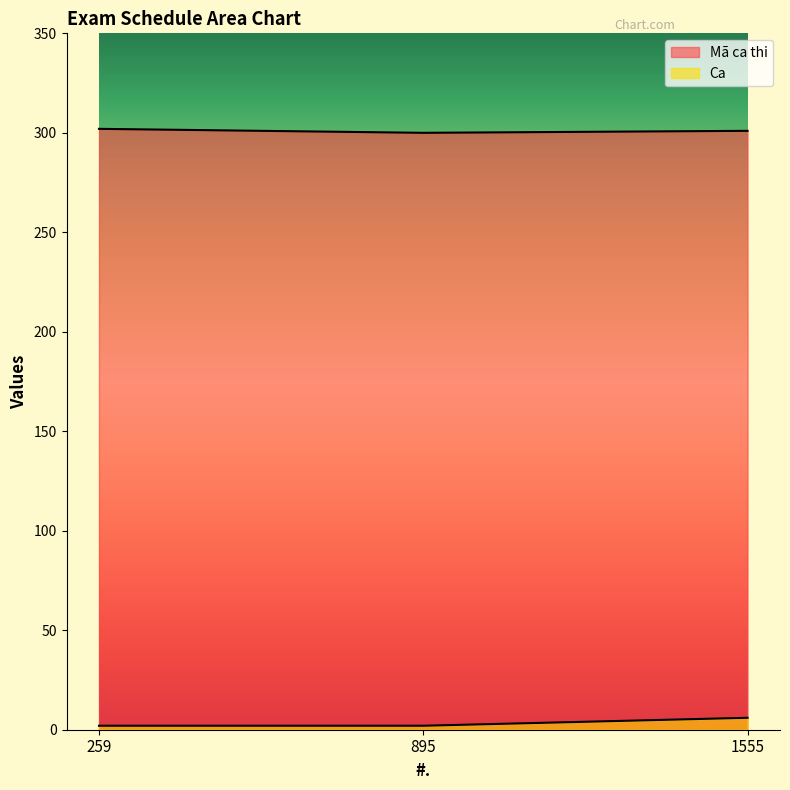

What are all the series names shown in the legend?

Mã ca thi, Ca